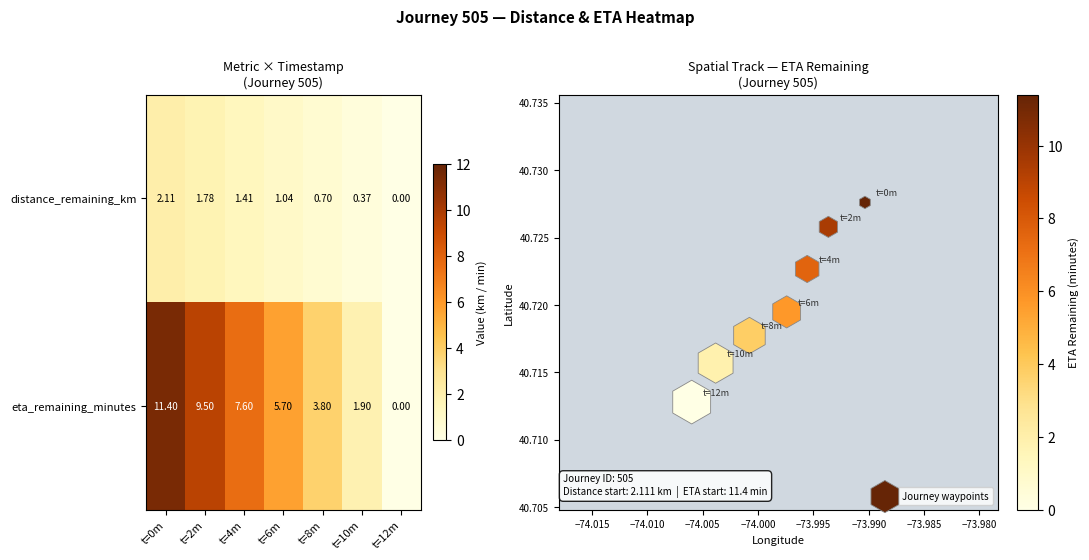

How many values in distance_remaining_km are above zero?

6